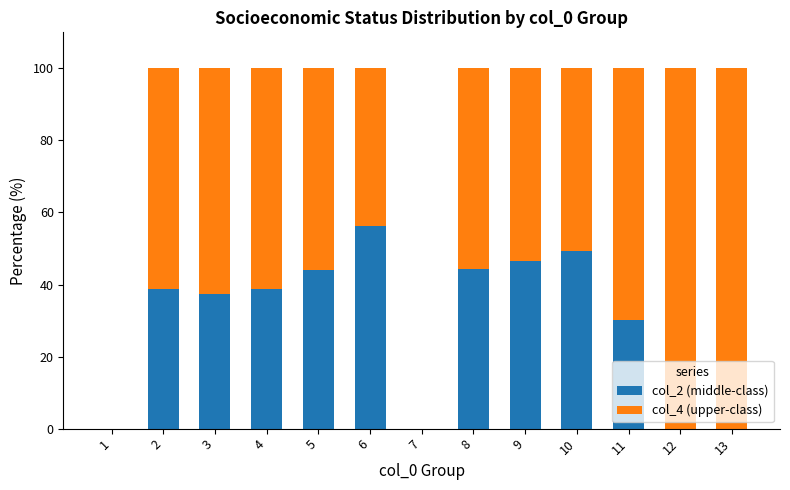

What is the average value of the col_2 (middle-class) series?

29.7